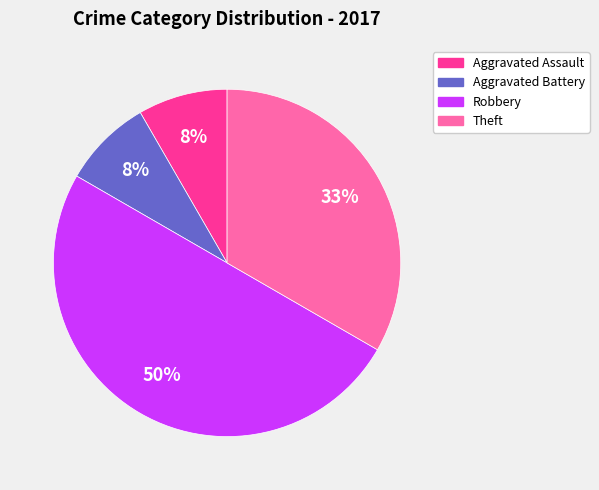

To the nearest percent, what is the average slice percentage?

25%